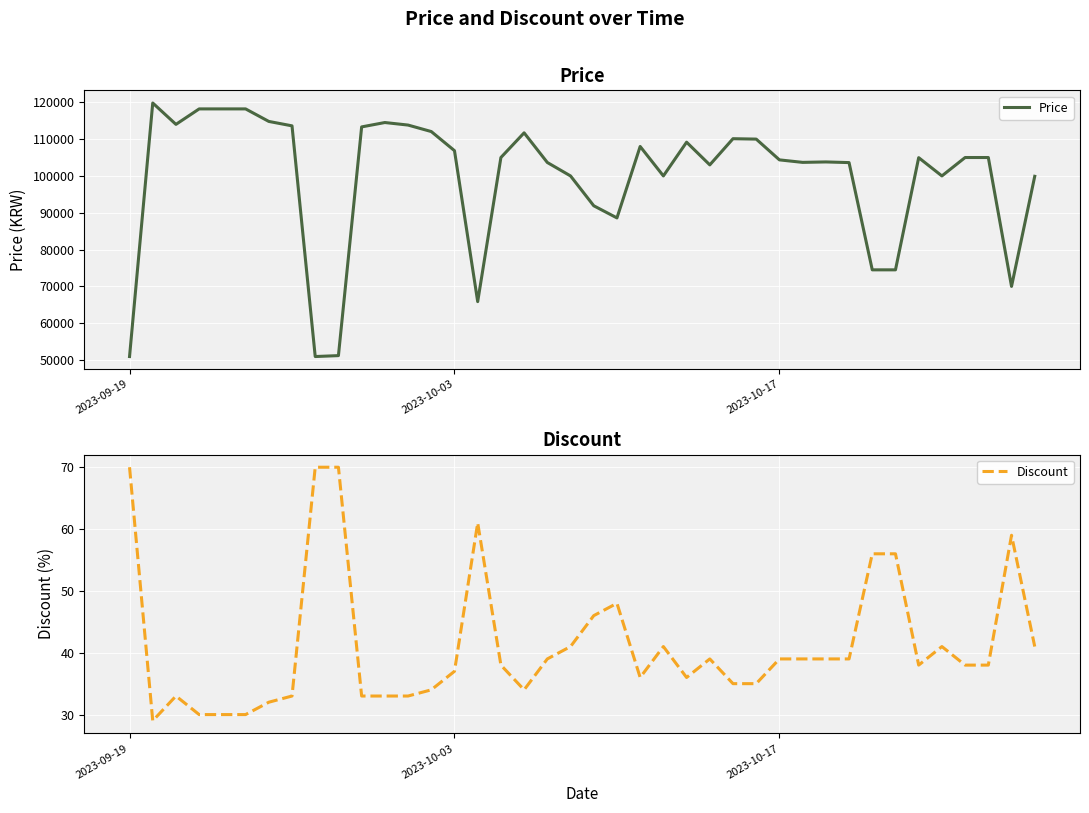

Reading left to right, transcribe all the data shown in this chart.

Price: 50960	119800	114000	118200	118200	118200	114800	113600	50960	51210	113310	114500	113810	112050	106860	65870	105000	111700	103650	100000	91900	88600	108000	100000	109160	103000	110110	110000	104360	103680	103800	103620	74500	74500	104960	100000	105000	105000	70000	99900
Discount: 70	29	33	30	30	30	32	33	70	70	33	33	33	34	37	61	38	34	39	41	46	48	36	41	36	39	35	35	39	39	39	39	56	56	38	41	38	38	59	41